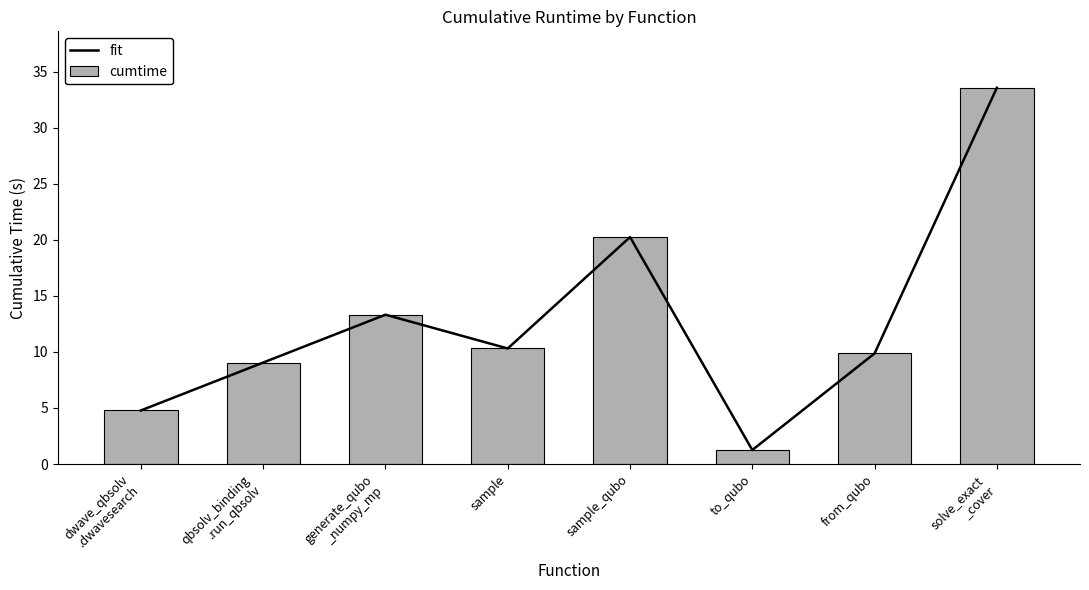

At which label does cumtime first exceed 10?

generate_qubo
_numpy_mp